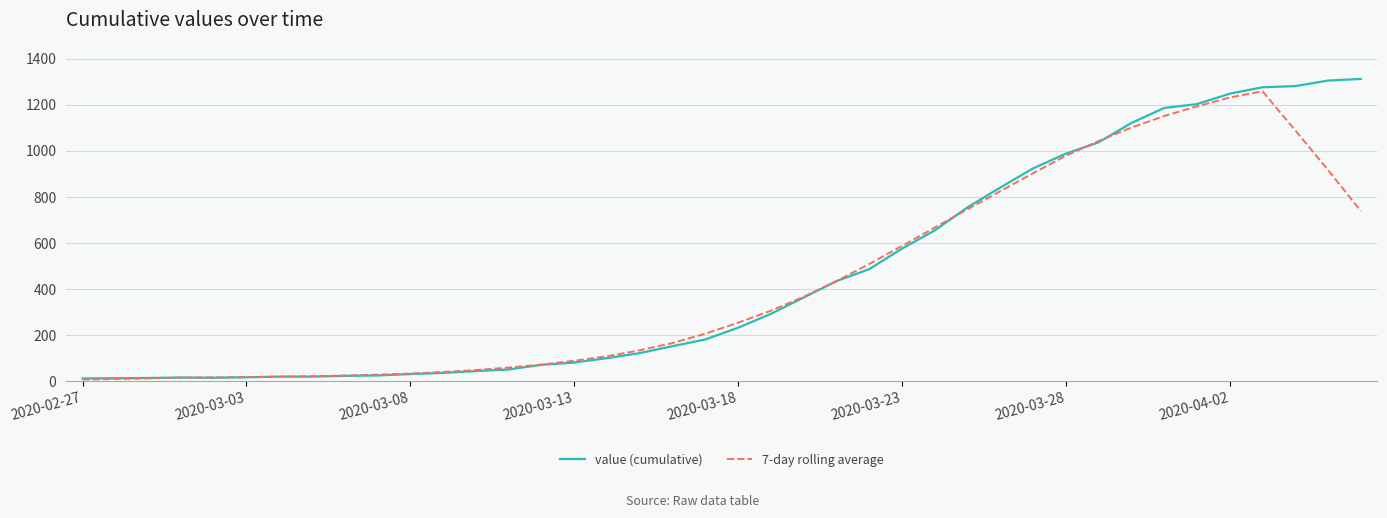

Which series has the largest range (max minus min)?

value (cumulative)